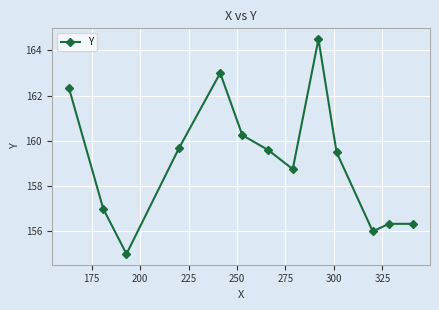

What is the difference between the second highest and minimum values?

8.0